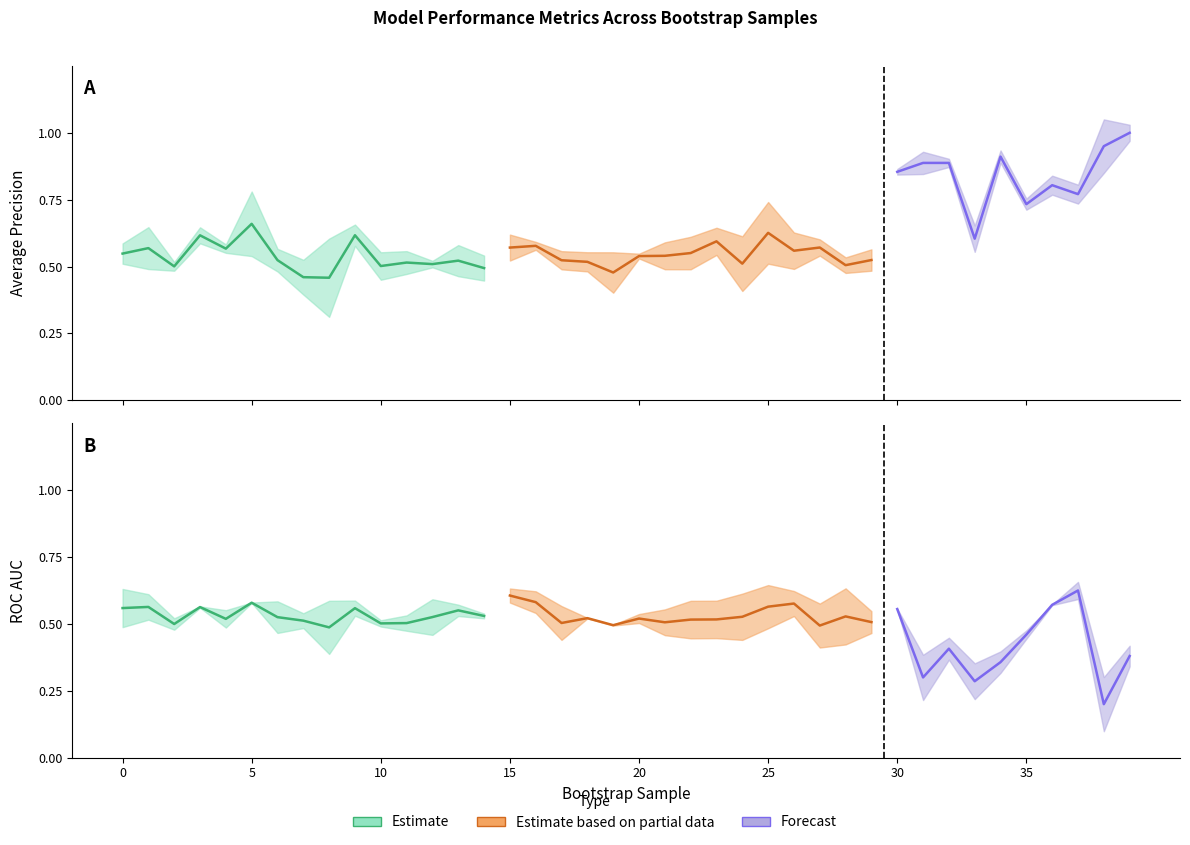

Which series has the largest total across all categories?

test_average_precision